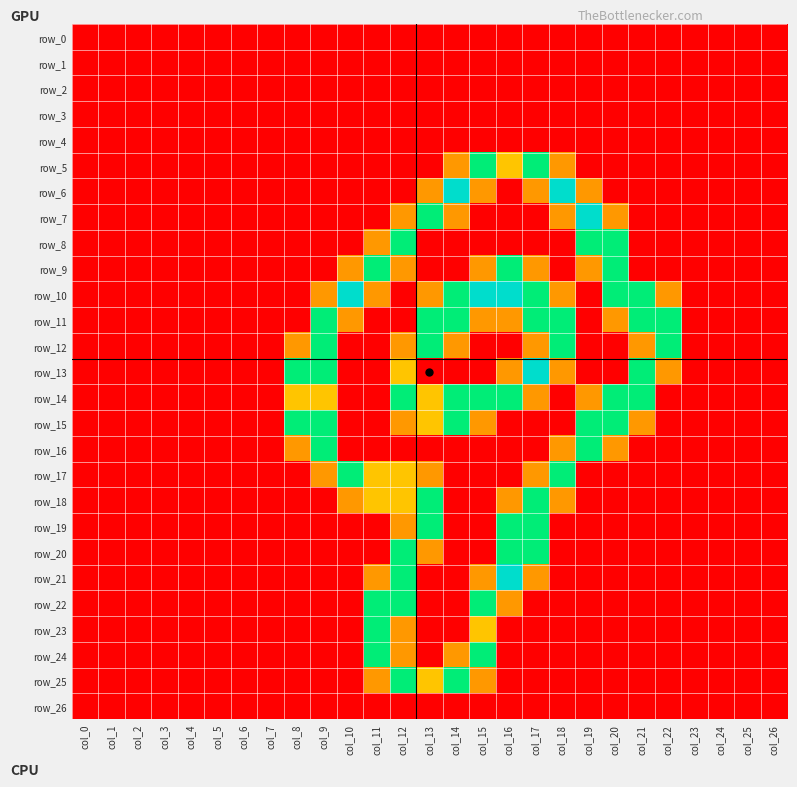

Which series has the widest spread of values?

row_6